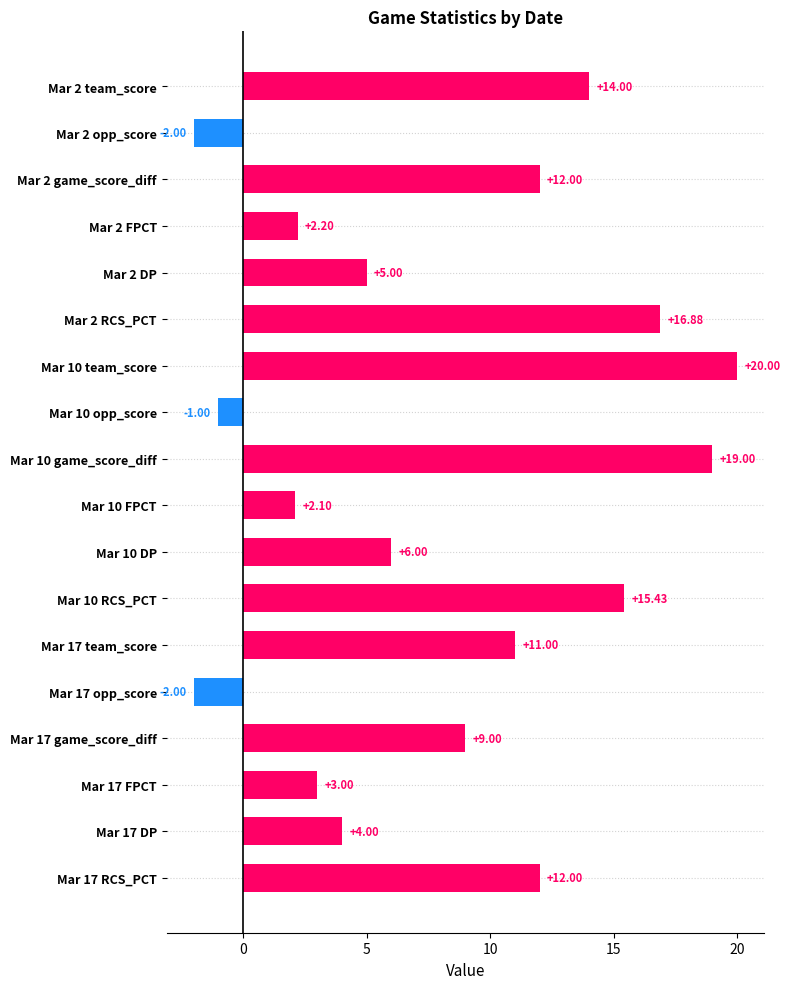

What is the change in value from Mar 10 FPCT to Mar 17 DP?

+1.9